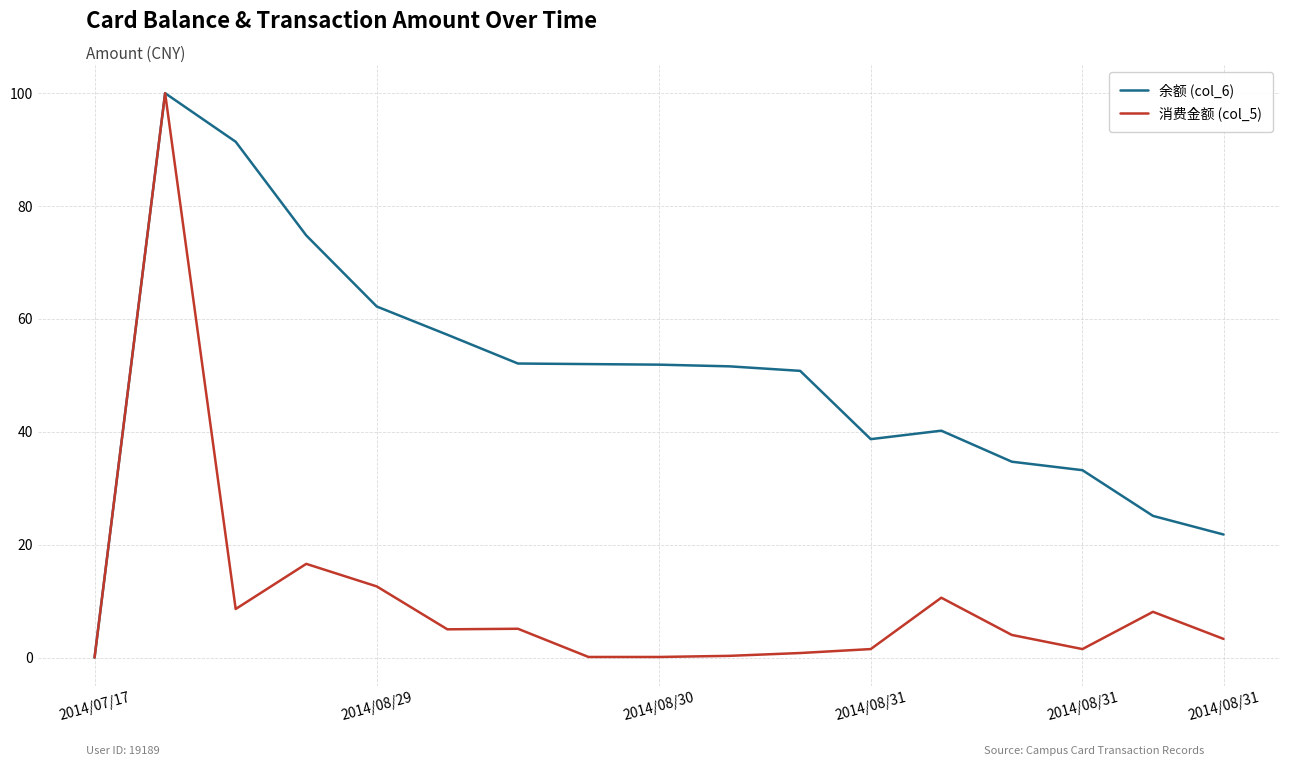

Which series has the largest total across all categories?

余额 (col_6)